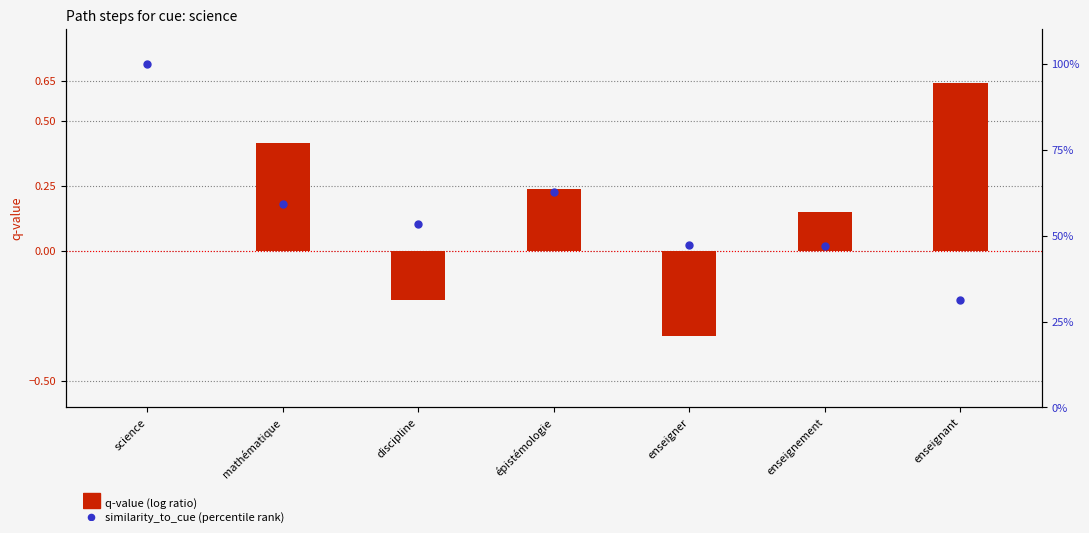

At which category is the sum across all series the highest?

science